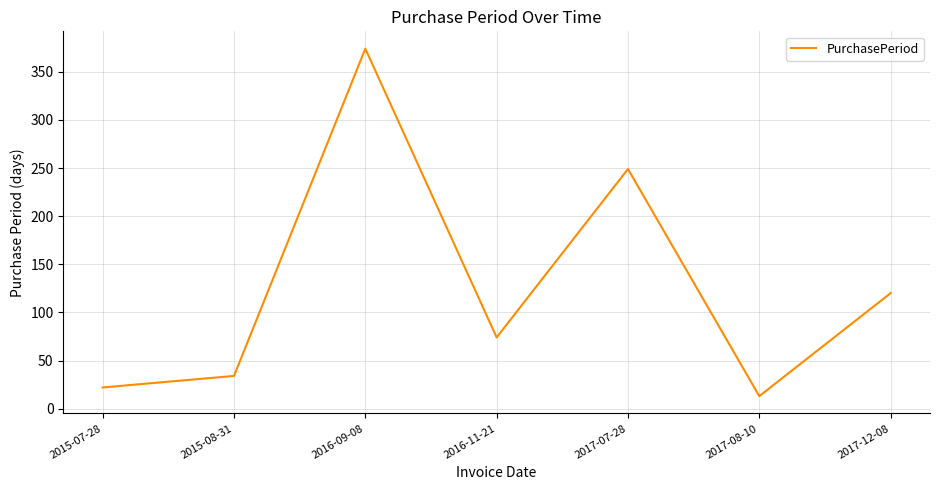

Which has a higher value, 2015-08-31 or 2016-11-21?

2016-11-21